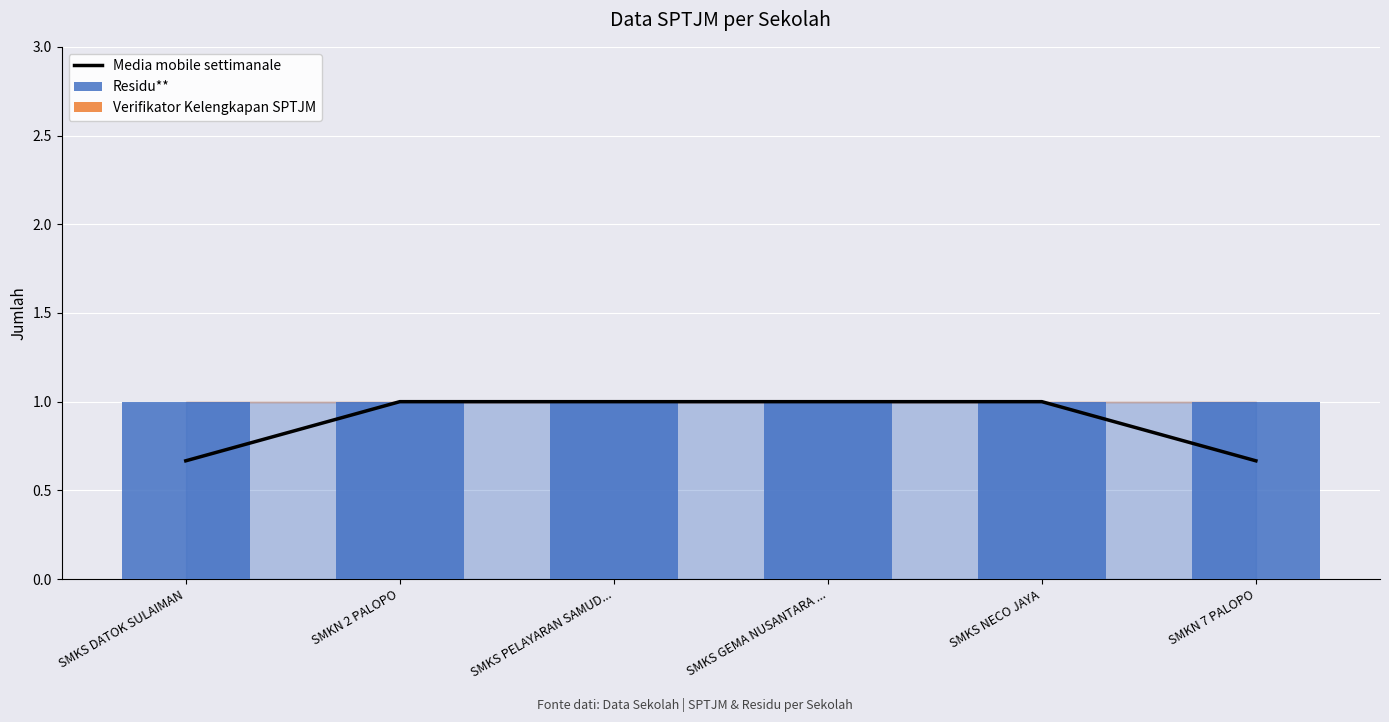

Reading left to right, transcribe all the data shown in this chart.

Media mobile settimanale: 0.7	1.0	1.0	1.0	1.0	0.7
Residu**: 1.0	1.0	1.0	1.0	1.0	1.0
Verifikator Kelengkapan SPTJM: 0.0	0.0	0.0	0.0	0.0	0.0